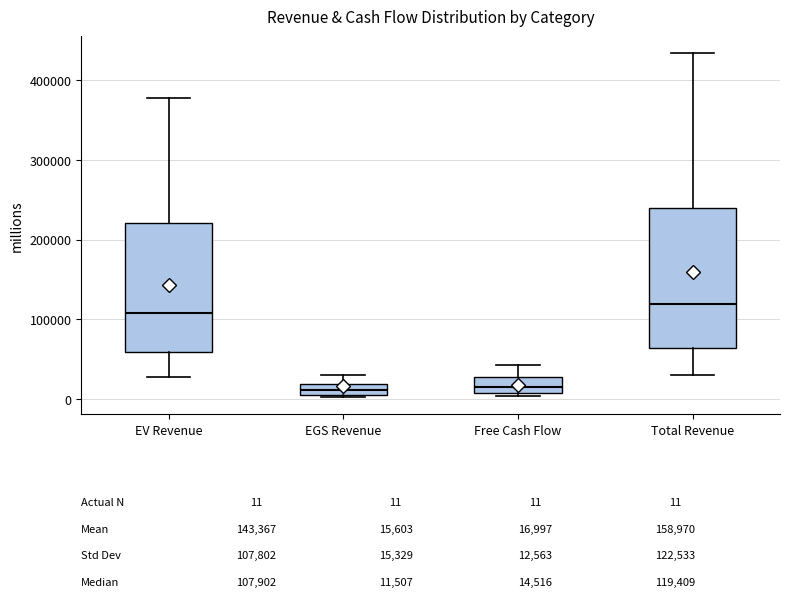

Which box's median line is the highest?

Total Revenue